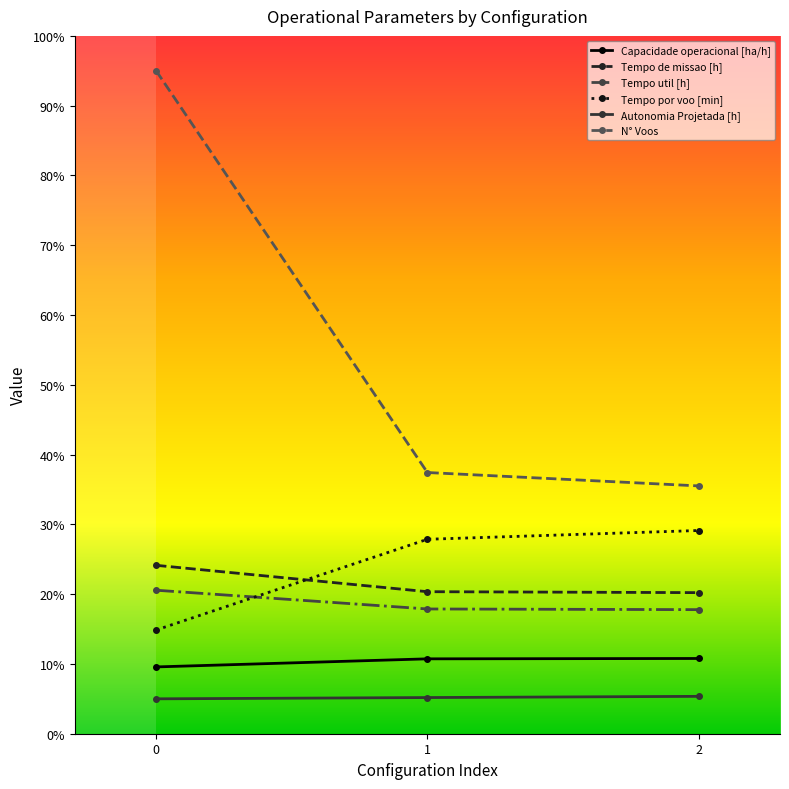

List the series in order of their peak value, highest first.

N° Voos, Tempo por voo [min], Tempo de missao [h], Tempo util [h], Capacidade operacional [ha/h], Autonomia Projetada [h]